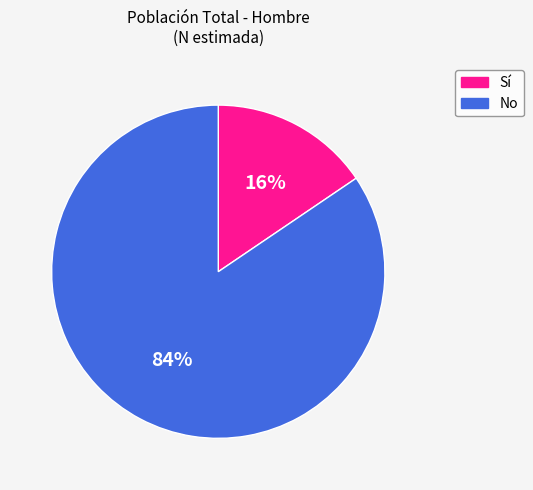

Combined, do Sí and No account for over 50%?

Yes